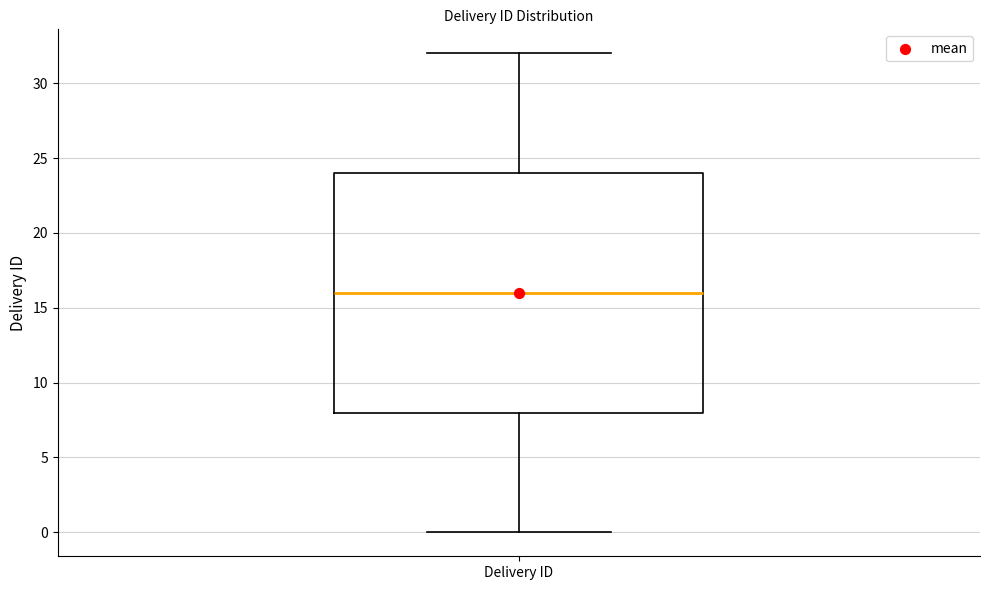

Read this box plot against the y-axis: the position of the median line, the range covered by the box, and the ends of both whiskers. The values are not printed on the chart, so give them approximately, as read against the axis.

median 16, box 8 to 24, whiskers 0 to 32